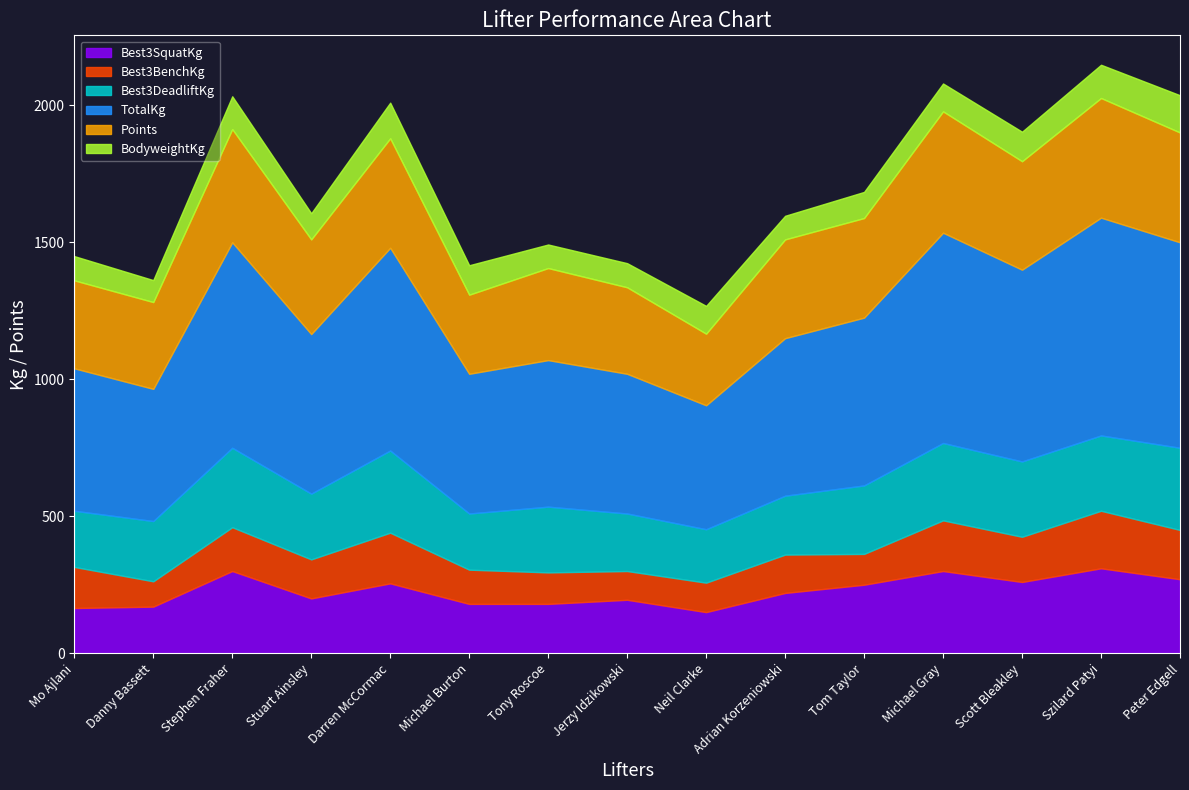

Which series has the largest total across all categories?

TotalKg